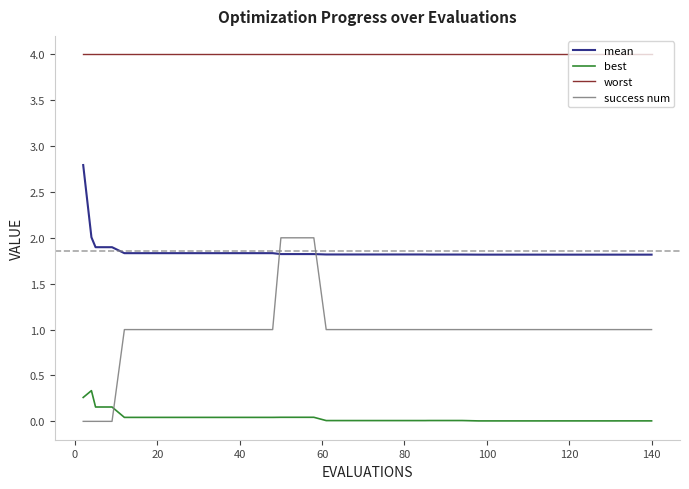

Rank the series by their average value, from lowest to highest.

best, success num, mean, worst